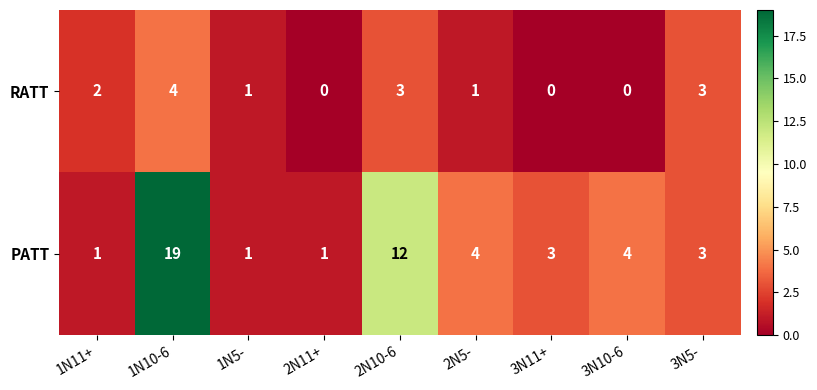

What is the sum of the PATT values at 3N11+ and 2N10-6?

15